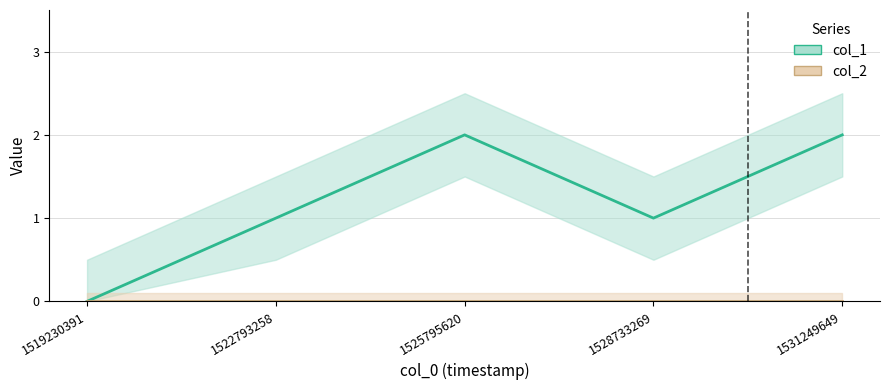

Count the number of data series in this chart.

2